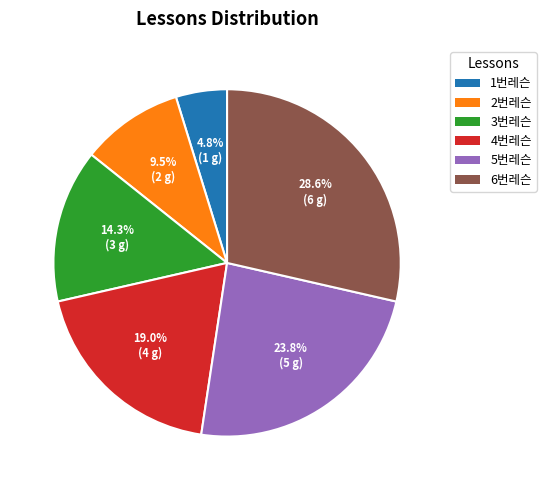

To the nearest percent, what portion does 6번레슨 represent?

29%